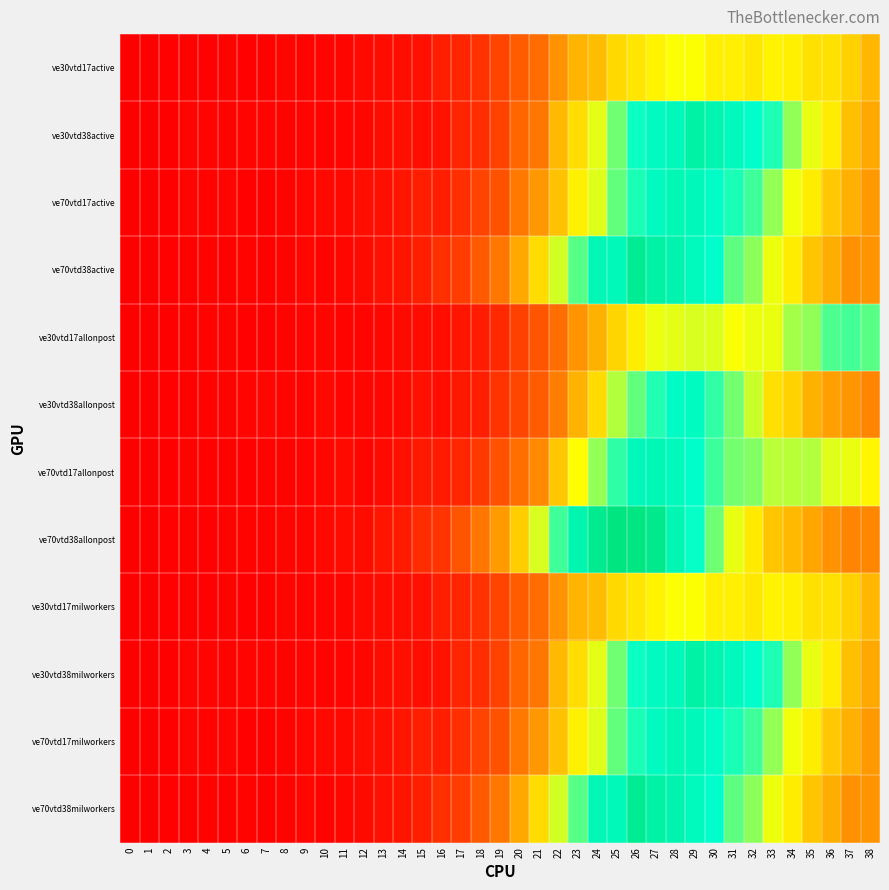

Which series has the largest total across all categories?

ve70vtd38allonpost